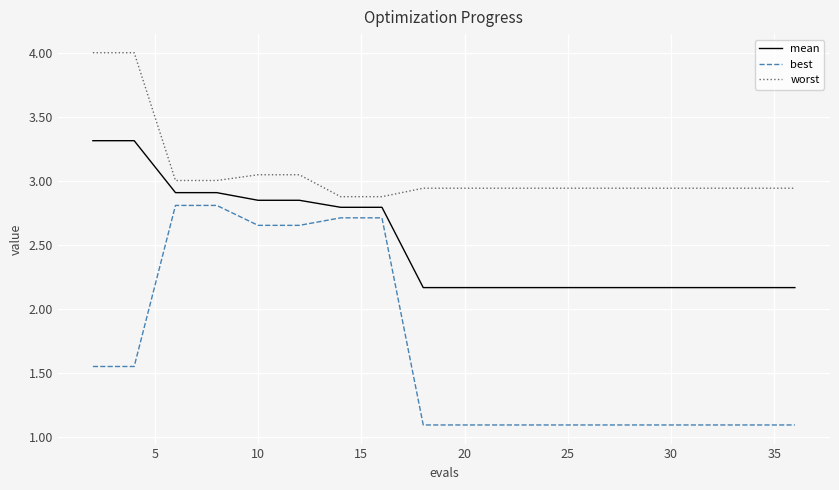

What is the difference between the maximum and minimum values in the best series?

1.7